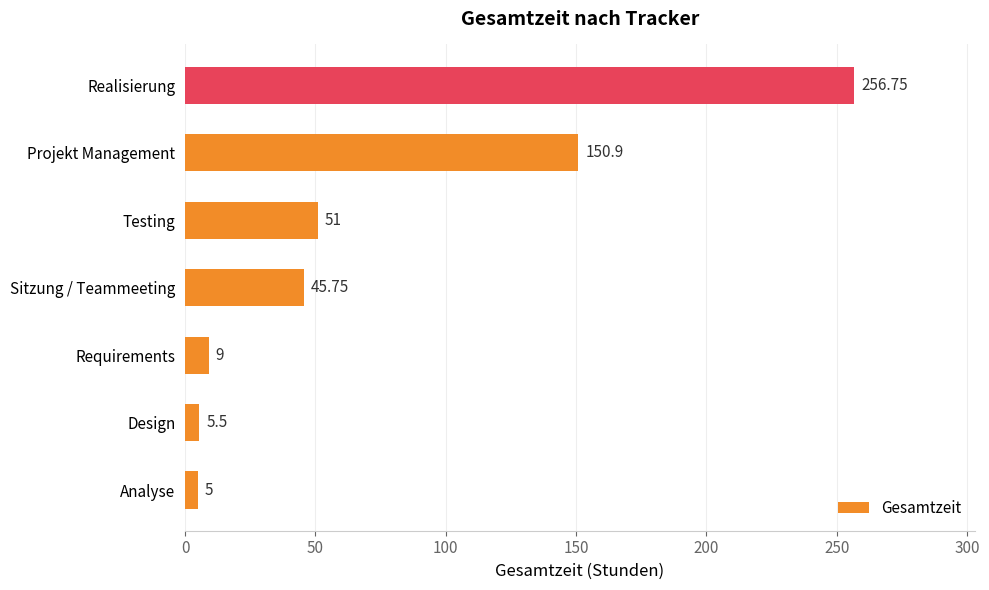

Which category has the highest value across all series?

Realisierung